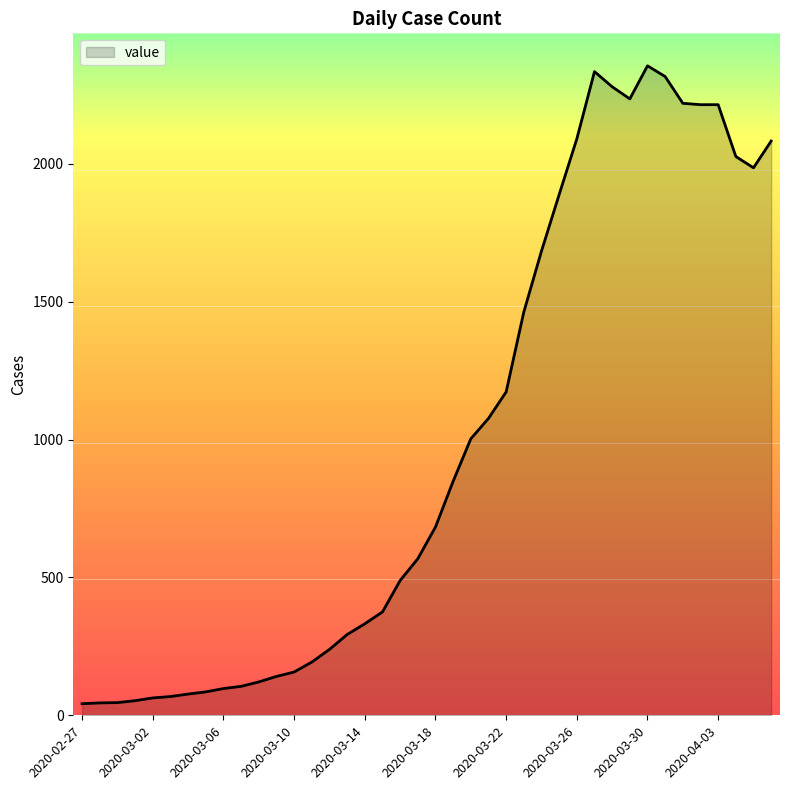

How many categories are shown in the chart?

40